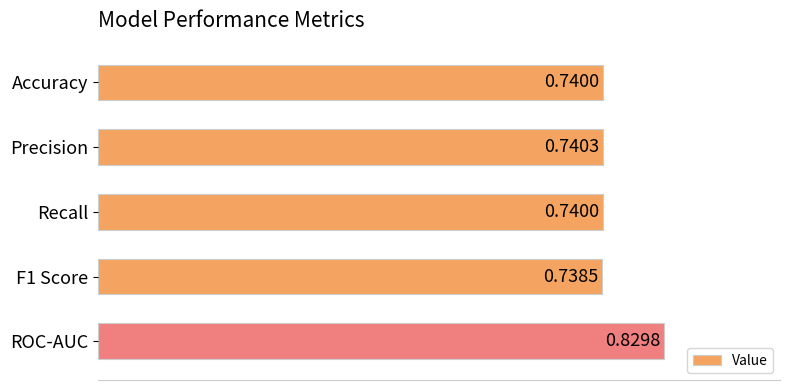

Between ROC-AUC and Accuracy, which is larger?

ROC-AUC